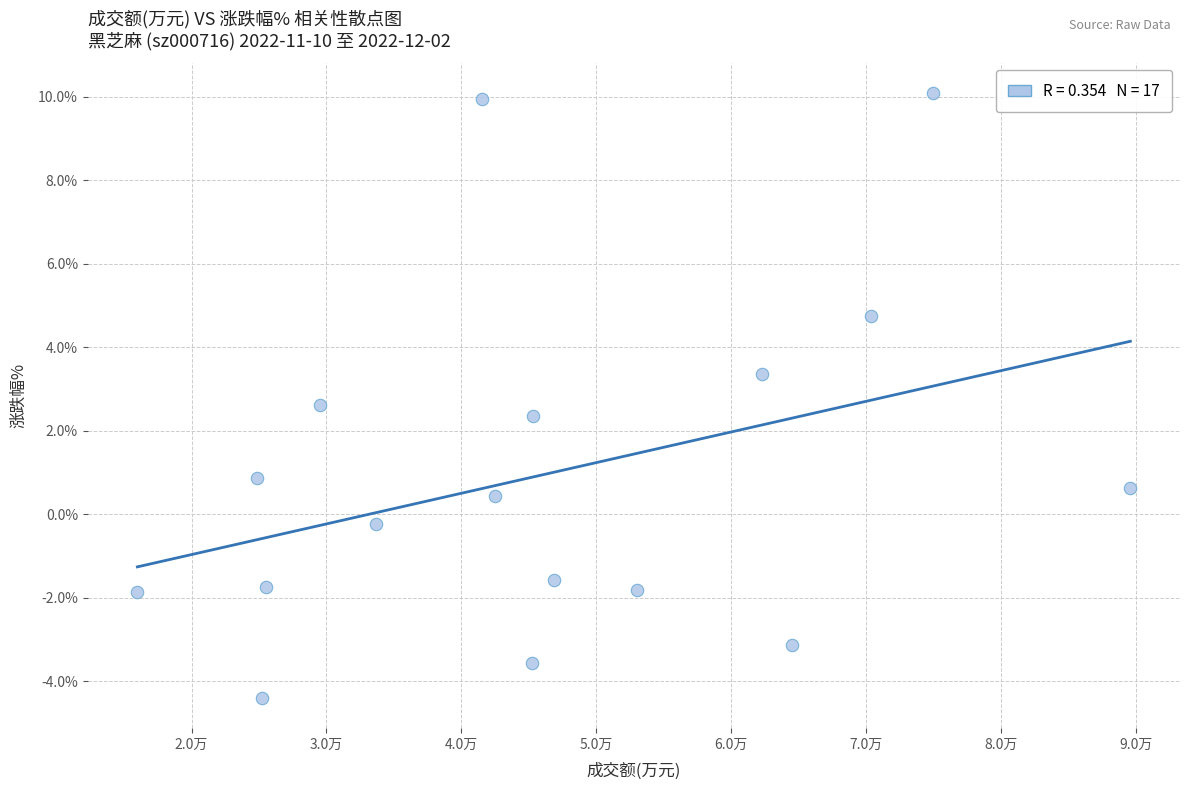

What is the range of X values (max minus min)?

73608.0